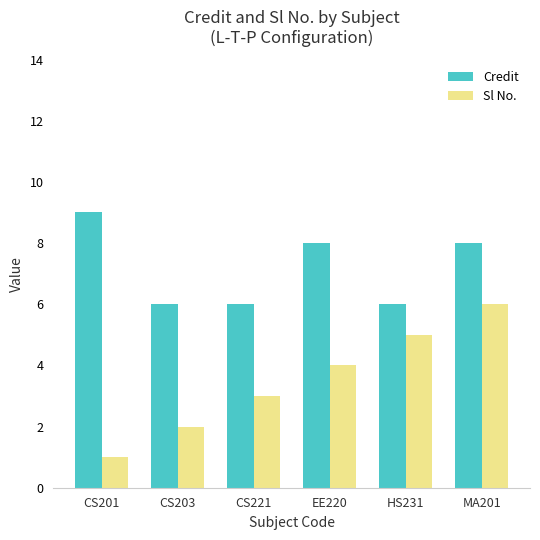

The value of Sl No. at CS221 is 1. True or false?

False